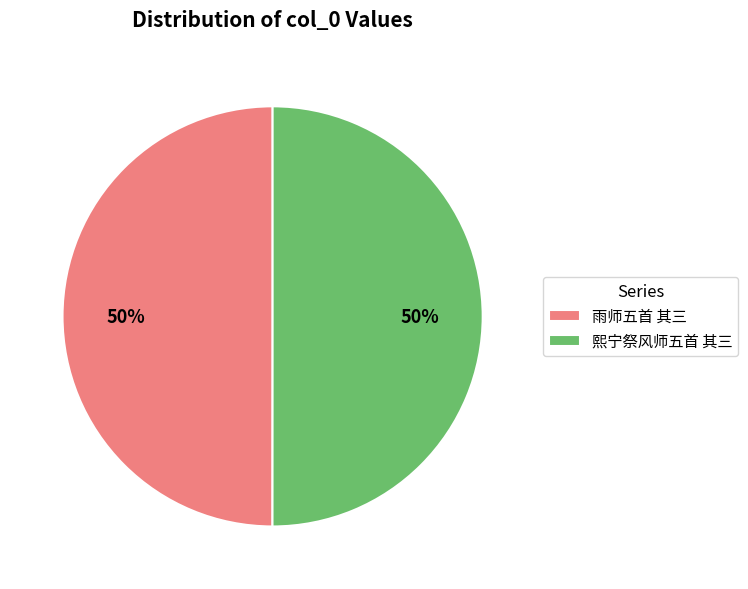

Approximately how many times larger is the value at 熙宁祭风师五首 其三 compared to 雨师五首 其三?

1.0